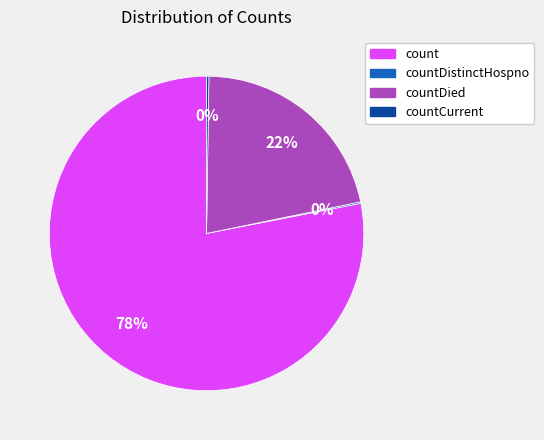

To the nearest percent, what is the average slice percentage?

25%